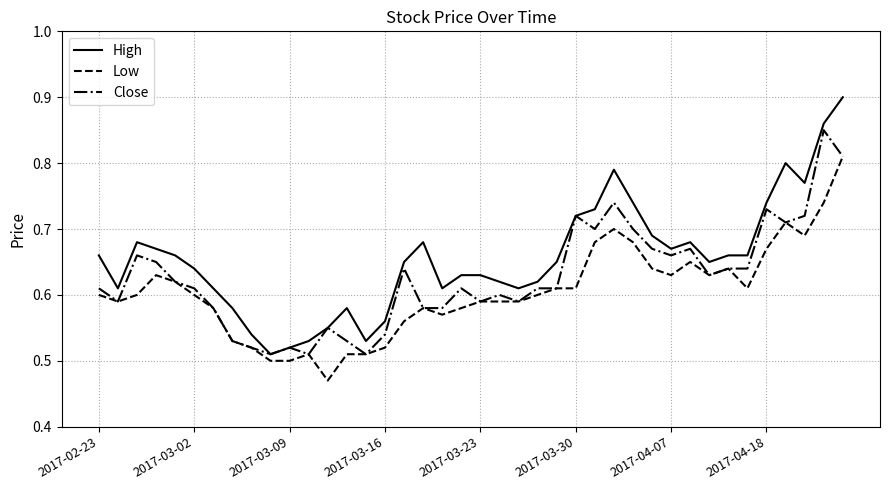

What are all the series names shown in the legend?

High, Low, Close